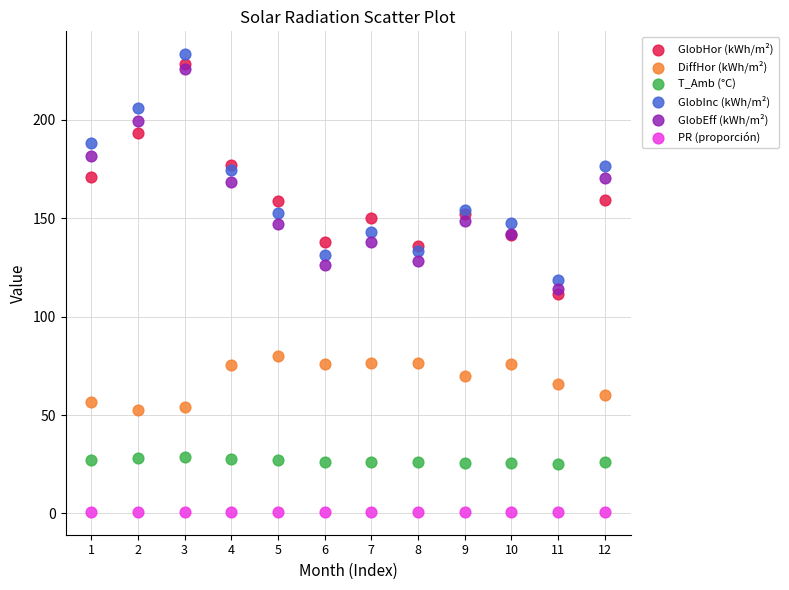

What are all the series names shown in the legend?

GlobHor (kWh/m²), DiffHor (kWh/m²), T_Amb (°C), GlobInc (kWh/m²), GlobEff (kWh/m²), PR (proporción)